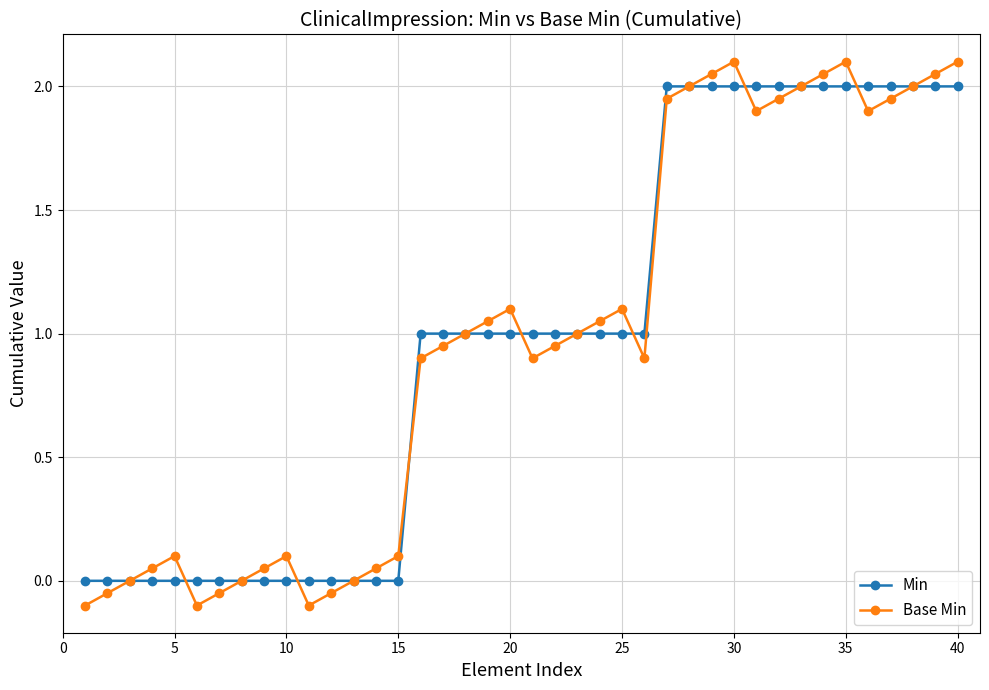

Which series has the widest spread of values?

Base Min